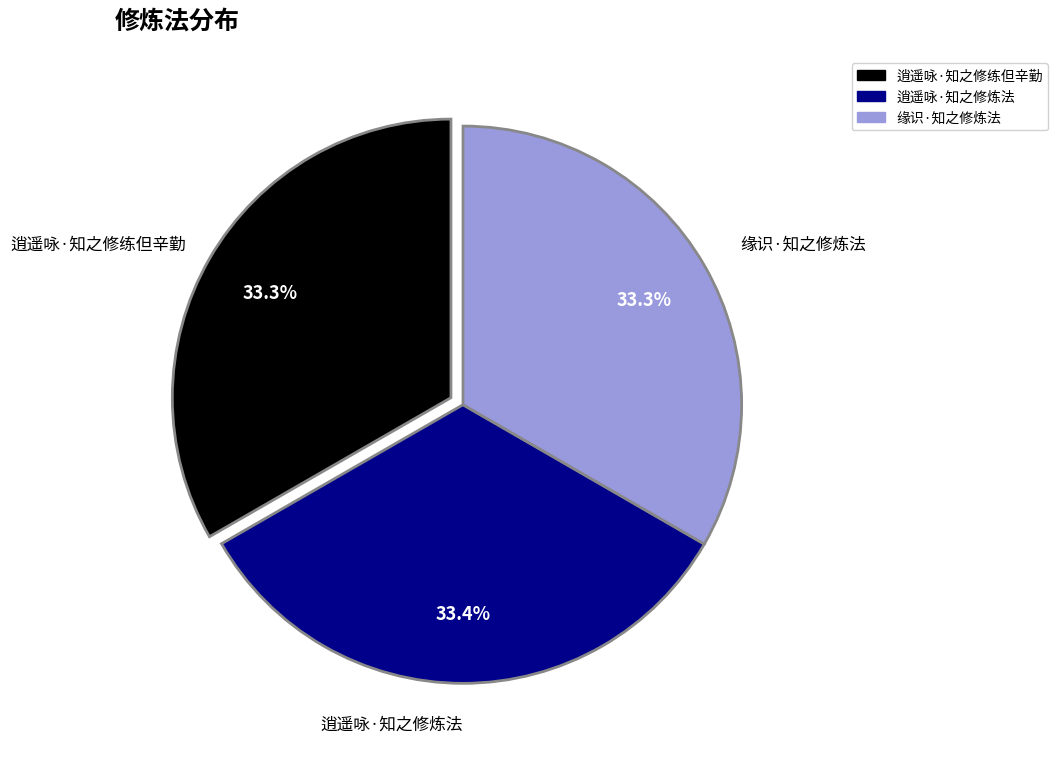

What is the ratio of the value at 逍遥咏·知之修炼法 to the value at 缘识·知之修炼法?

1.0